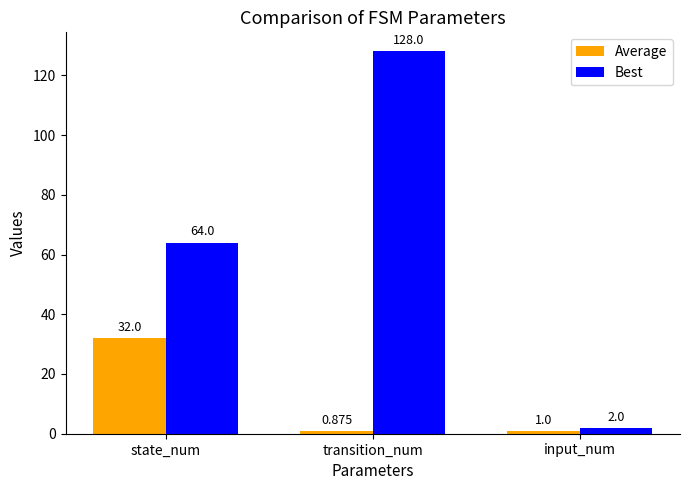

Is the value of Best at input_num greater than the value of Average at transition_num?

Yes